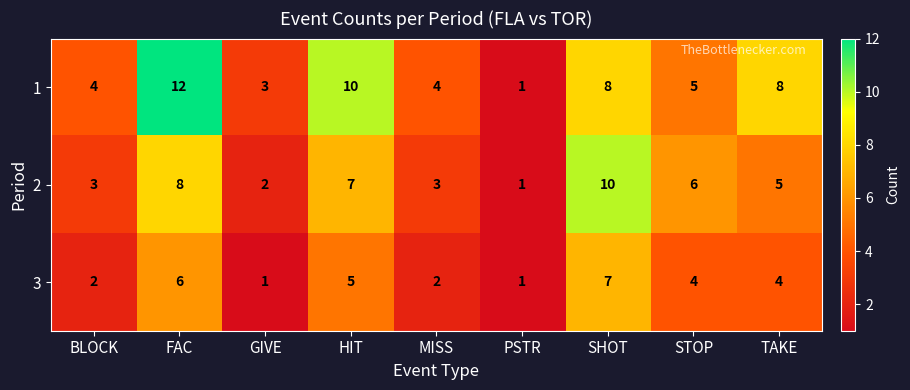

Reading right to left, extract all data points from this chart.

1: TAKE=8	STOP=5	SHOT=8	PSTR=1	MISS=4	HIT=10	GIVE=3	FAC=12	BLOCK=4
2: TAKE=5	STOP=6	SHOT=10	PSTR=1	MISS=3	HIT=7	GIVE=2	FAC=8	BLOCK=3
3: TAKE=4	STOP=4	SHOT=7	PSTR=1	MISS=2	HIT=5	GIVE=1	FAC=6	BLOCK=2